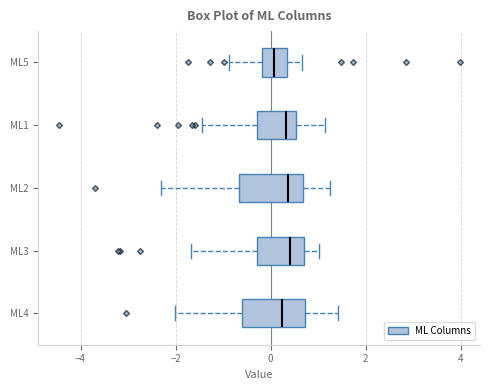

Reading bottom to top, transcribe this box plot: for each box, give where its median line is, the range the box spans, and where its two whiskers end, as read against the x-axis. The values are not printed on the chart, so give them approximately, as read against the axis.

ML4: median 0.2, box -0.6 to 0.8, whiskers -2.0 to 1.4
ML3: median 0.4, box -0.2 to 0.8, whiskers -1.6 to 1.0
ML2: median 0.4, box -0.6 to 0.6, whiskers -2.4 to 1.2
ML1: median 0.4, box -0.2 to 0.6, whiskers -1.4 to 1.2
ML5: median 0.0, box -0.2 to 0.4, whiskers -0.8 to 0.6